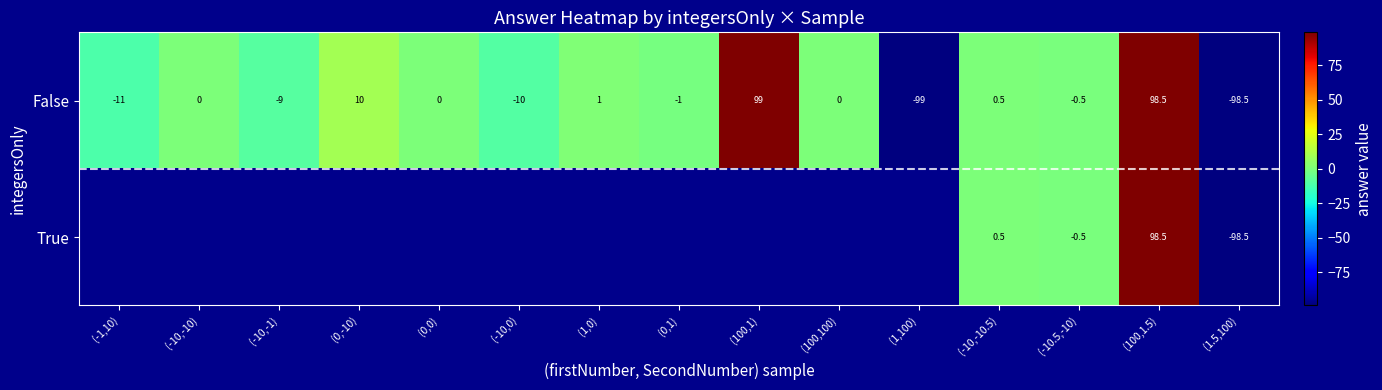

At how many categories does at least one series exceed 15?

2